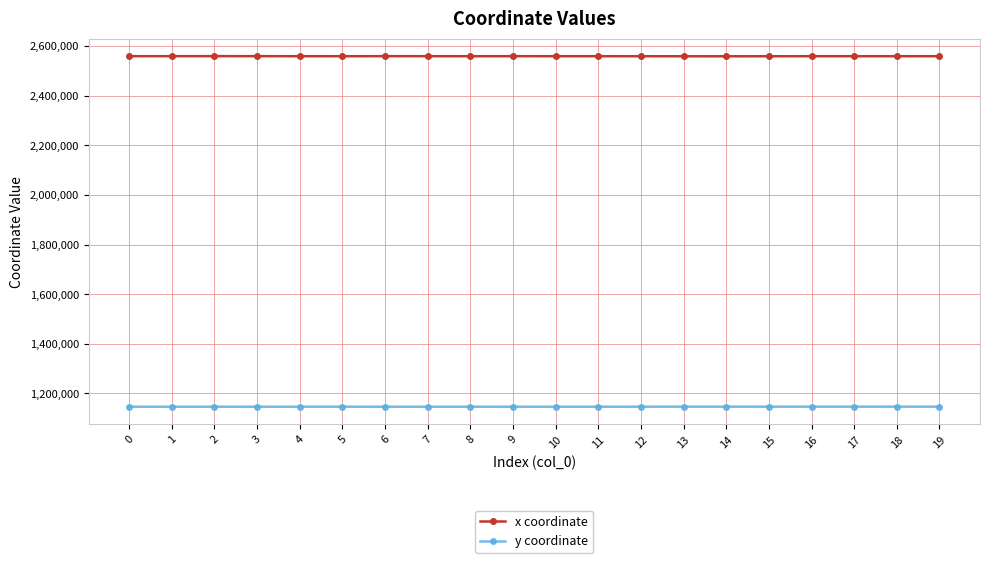

What are all the series names shown in the legend?

x coordinate, y coordinate